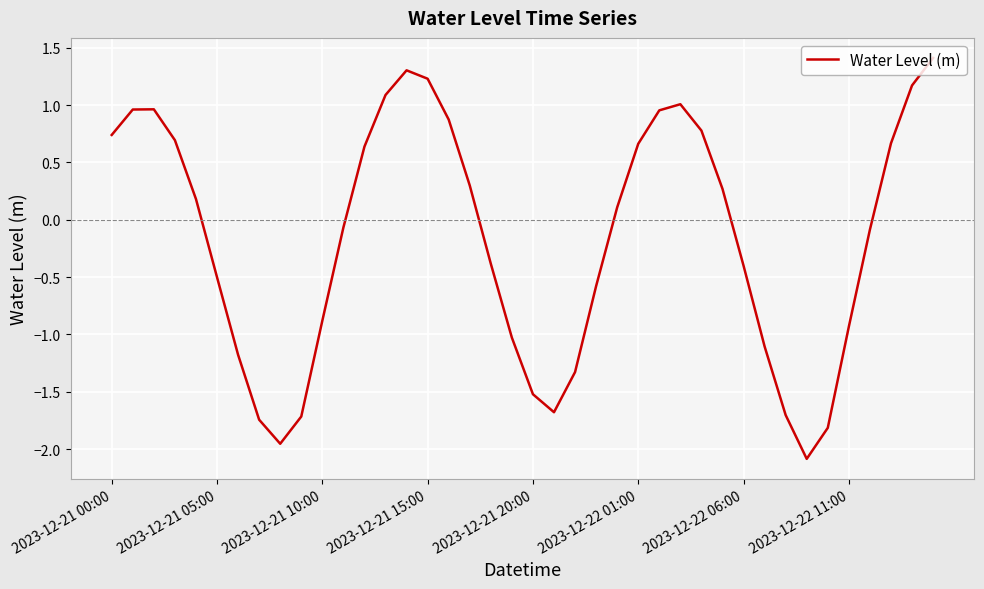

What is the smallest value displayed?

-2.1